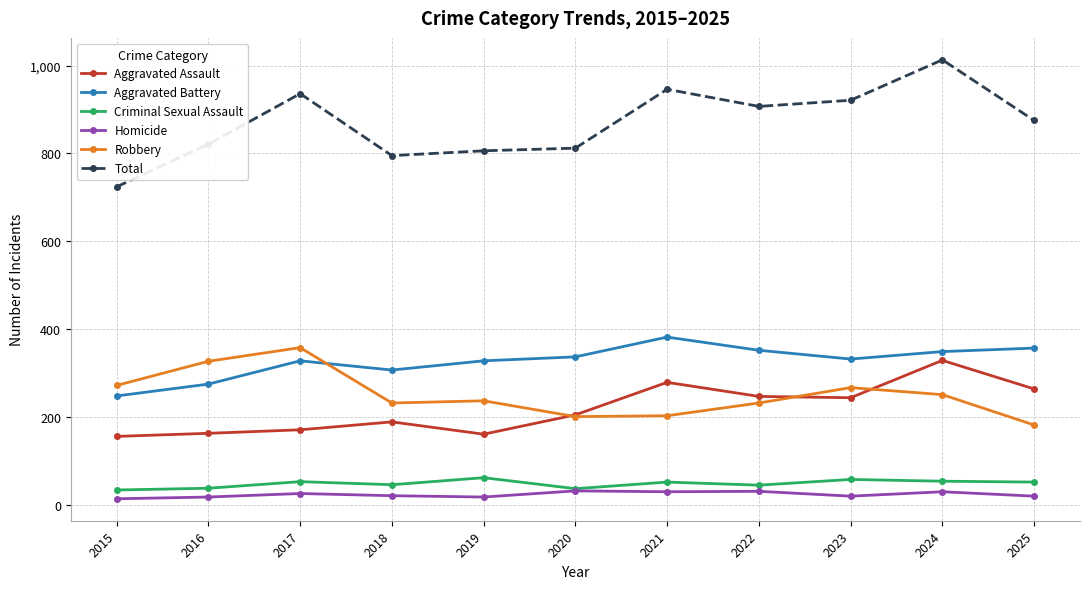

True or false: Total and Aggravated Assault intersect in this chart.

False